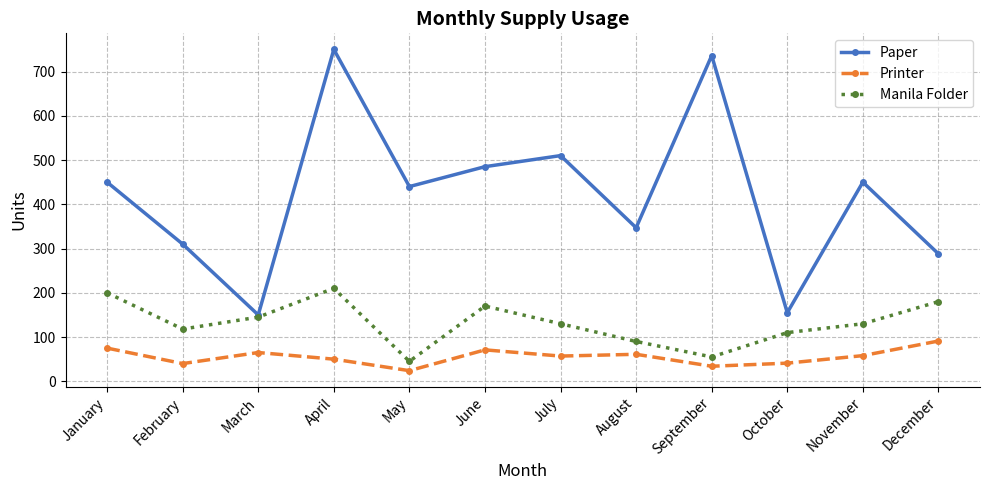

What is the minimum value shown in the chart?

24